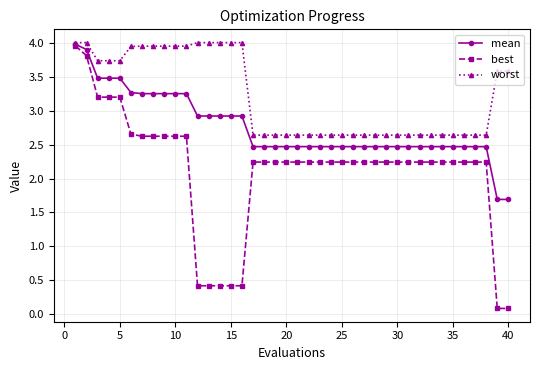

Rank the series by their average value, from highest to lowest.

worst, mean, best